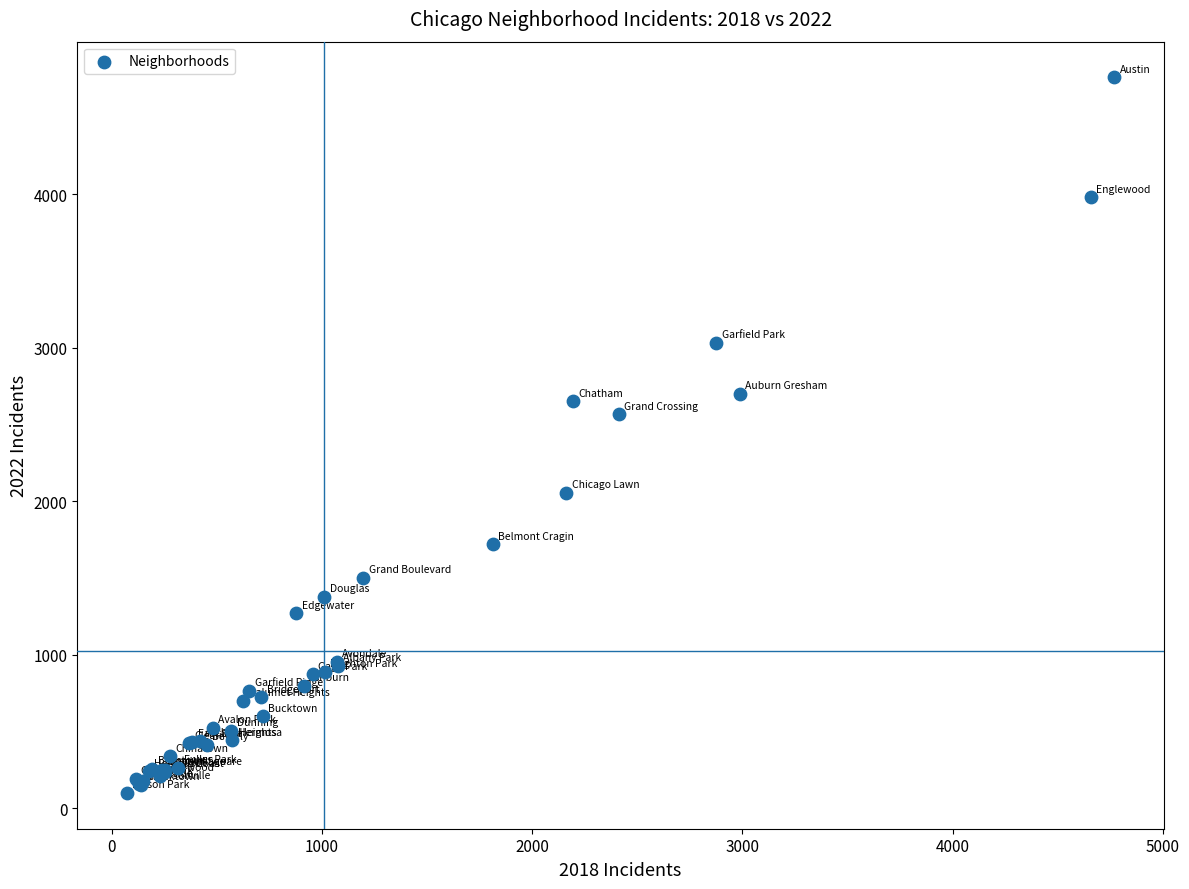

What Y value in the scatter plot is closest to 2430?

2566